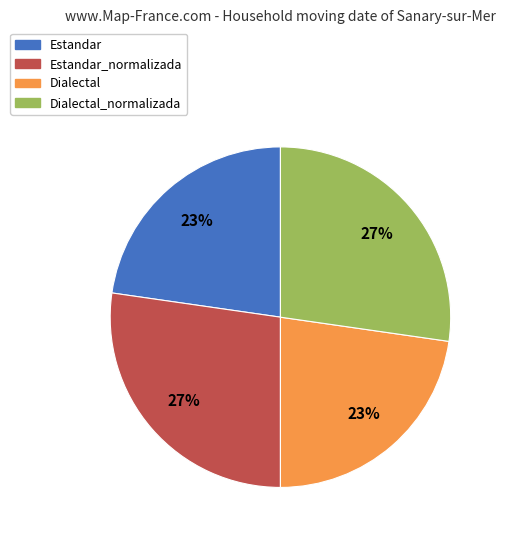

To the nearest percent, what is the average slice percentage?

25%